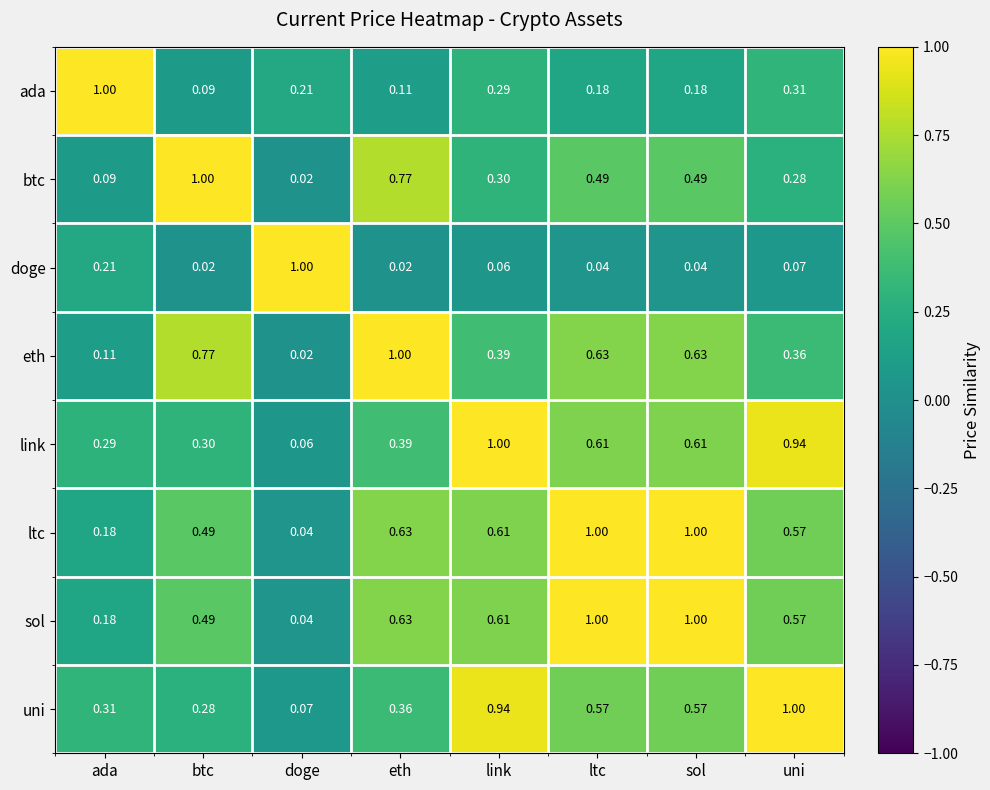

At which label is ada closest to 0?

btc